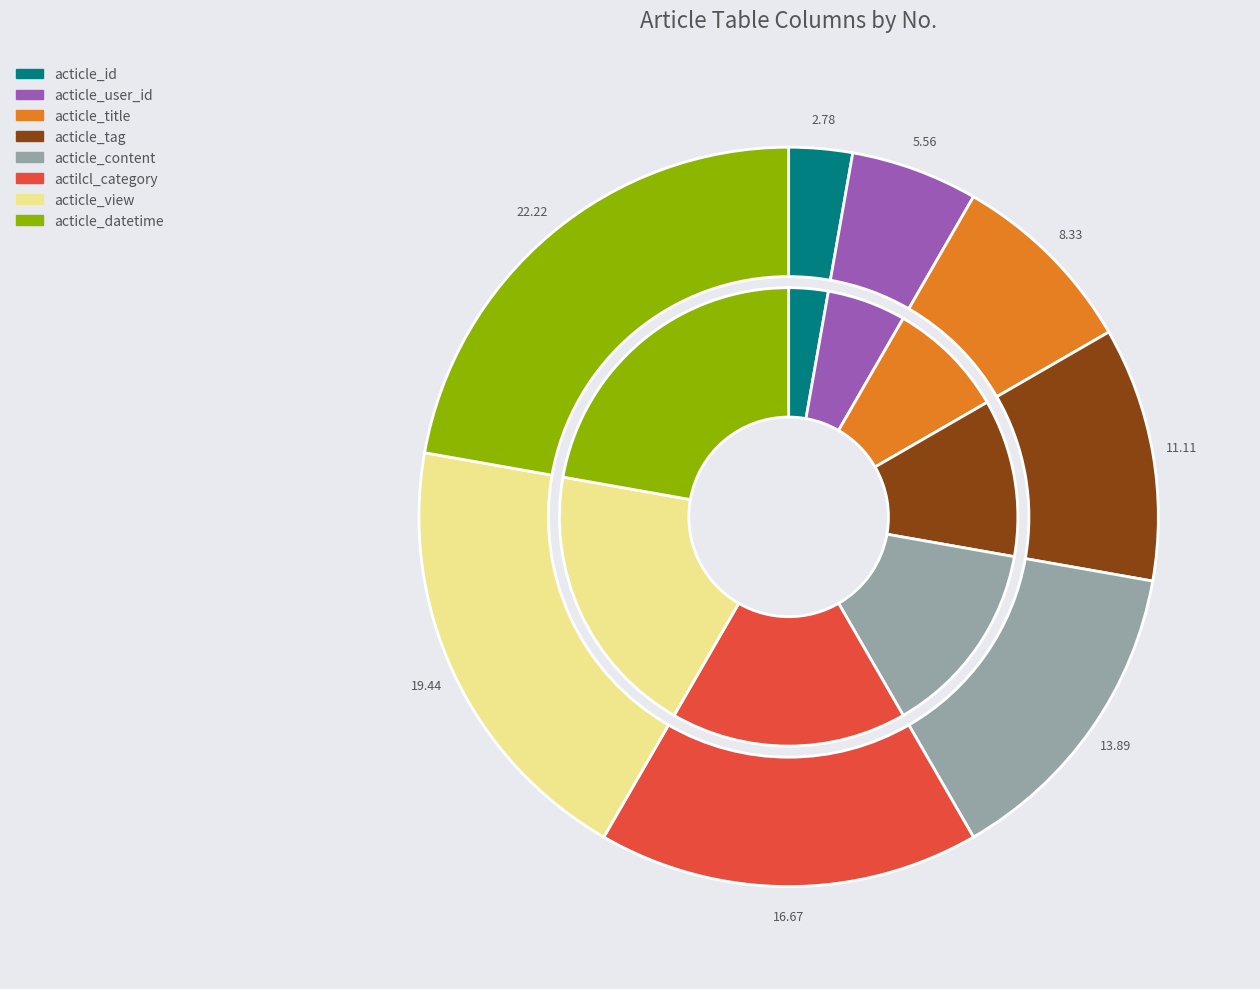

What is the total percentage of actilcl_category and acticle_view?

36.1%